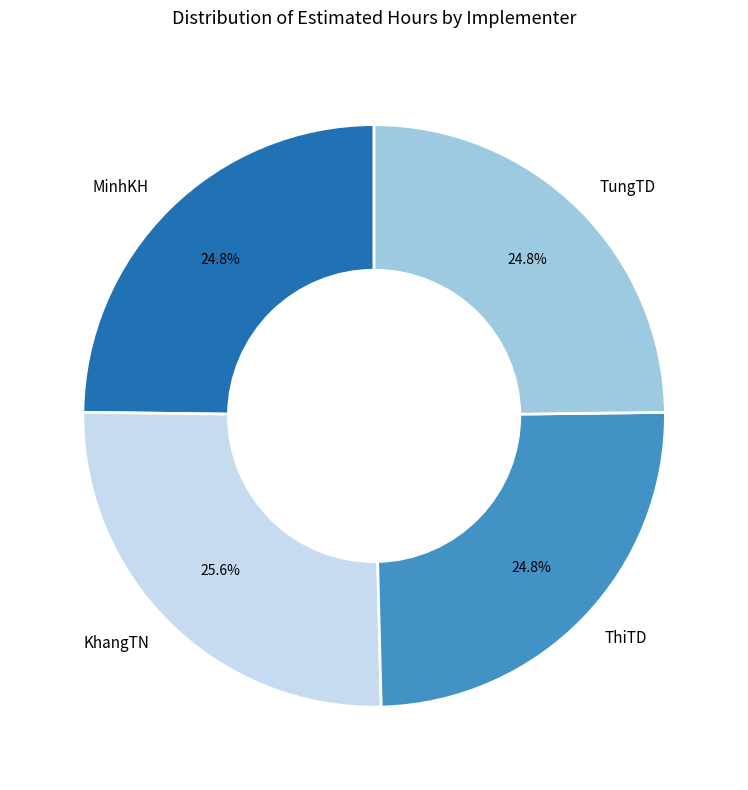

To the nearest percent, what is the difference between the KhangTN and ThiTD slice percentages?

1%